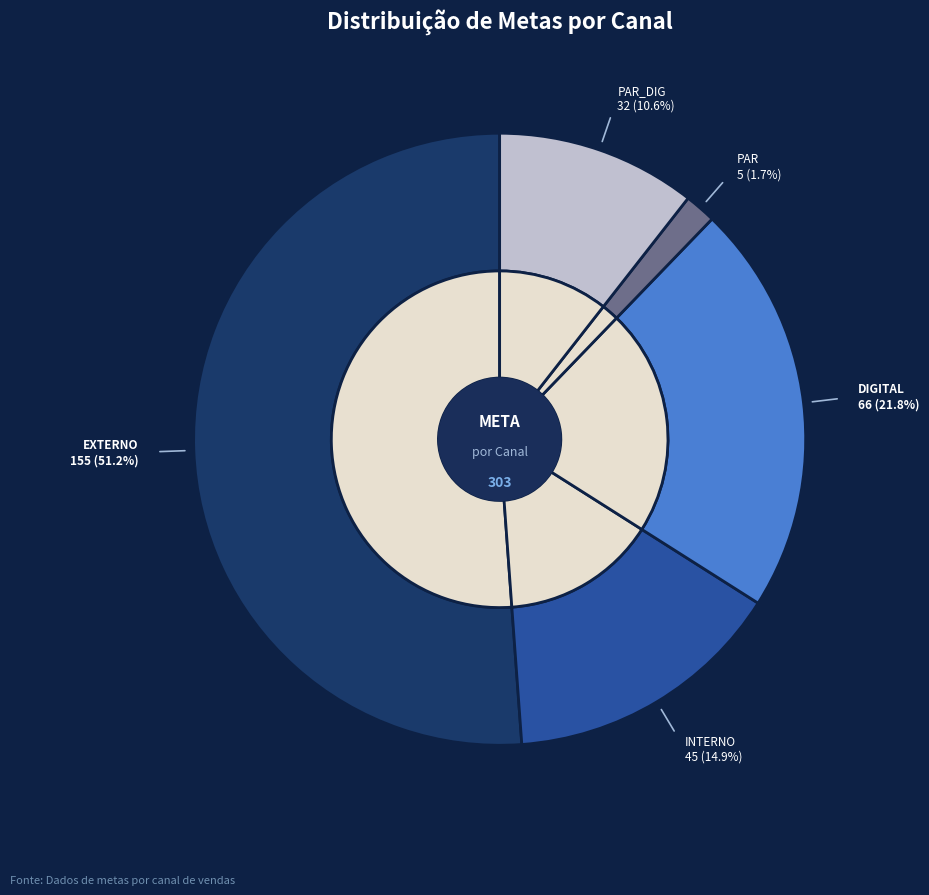

To the nearest percent, what portion does DIGITAL represent?

22%